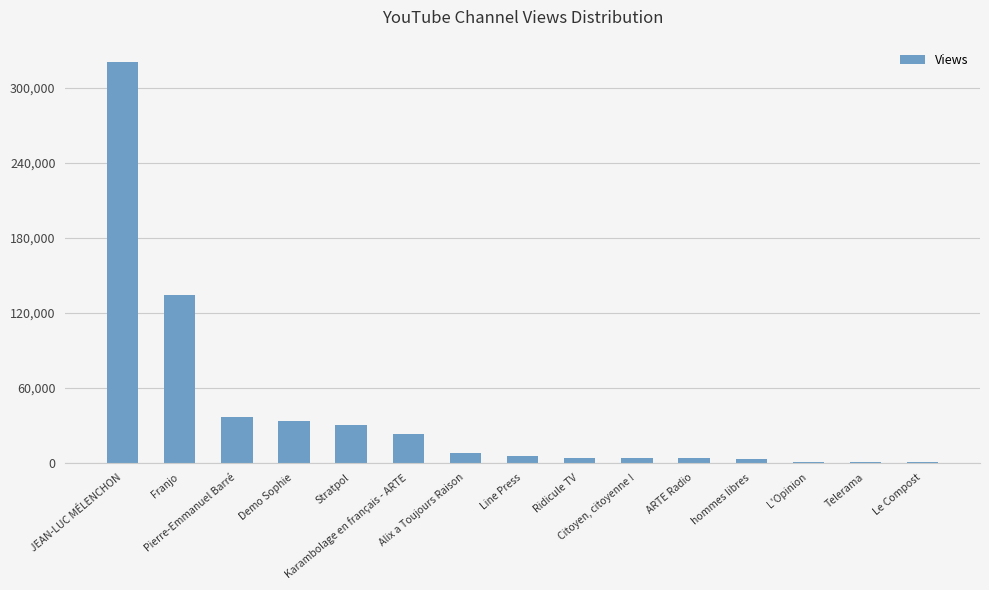

What is the greatest value displayed?

320060